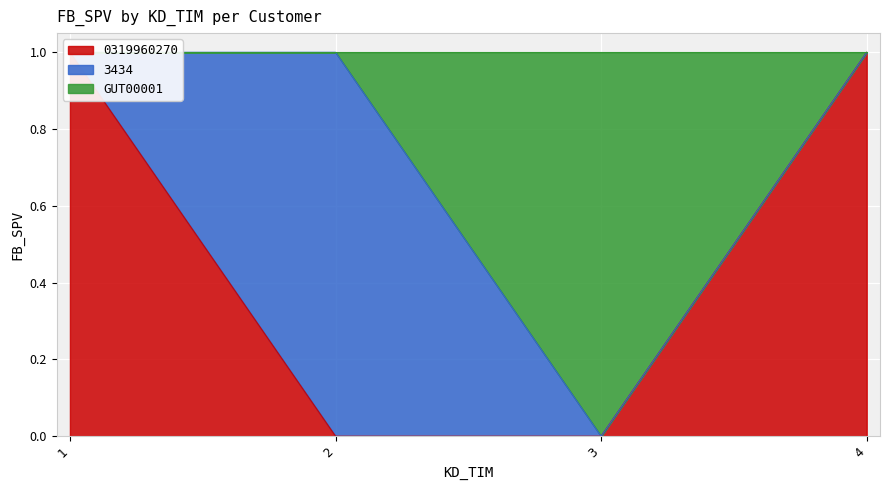

True or false: 0319960270 has more than 2 interior local peaks.

False